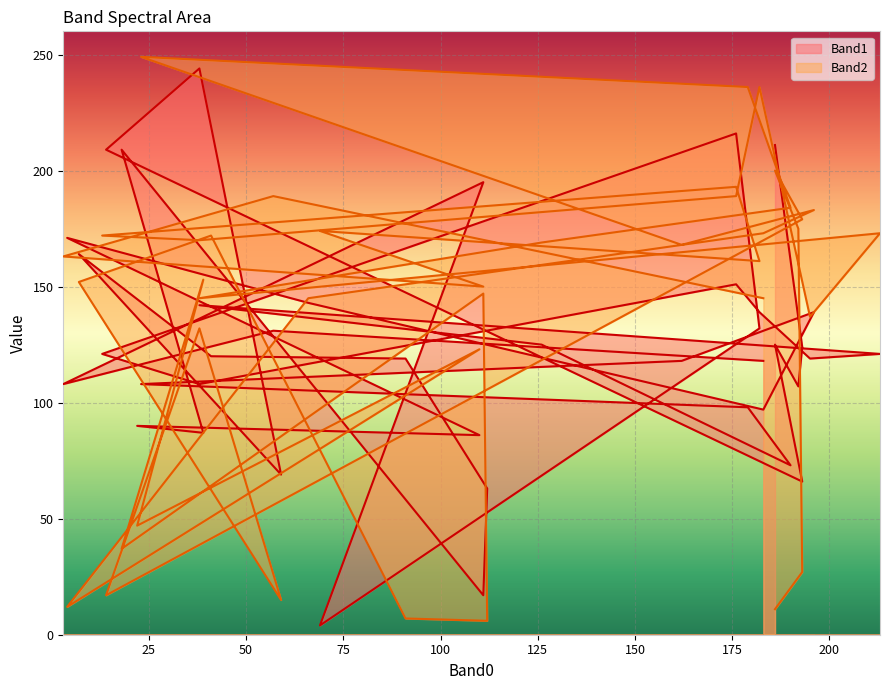

Where do Band2 and Band1 first cross each other?

193 and 192